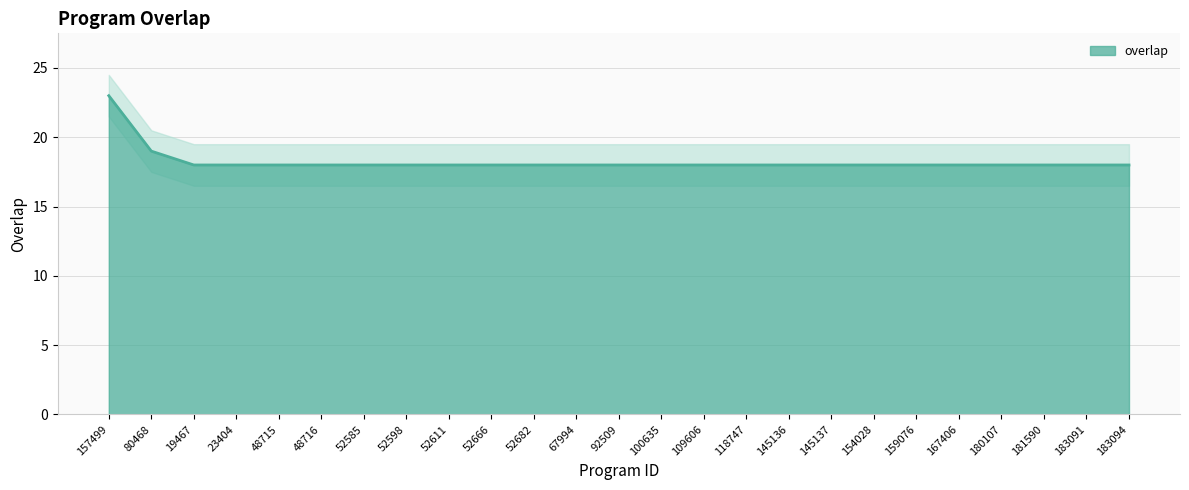

What is the difference between the maximum and minimum values?

5